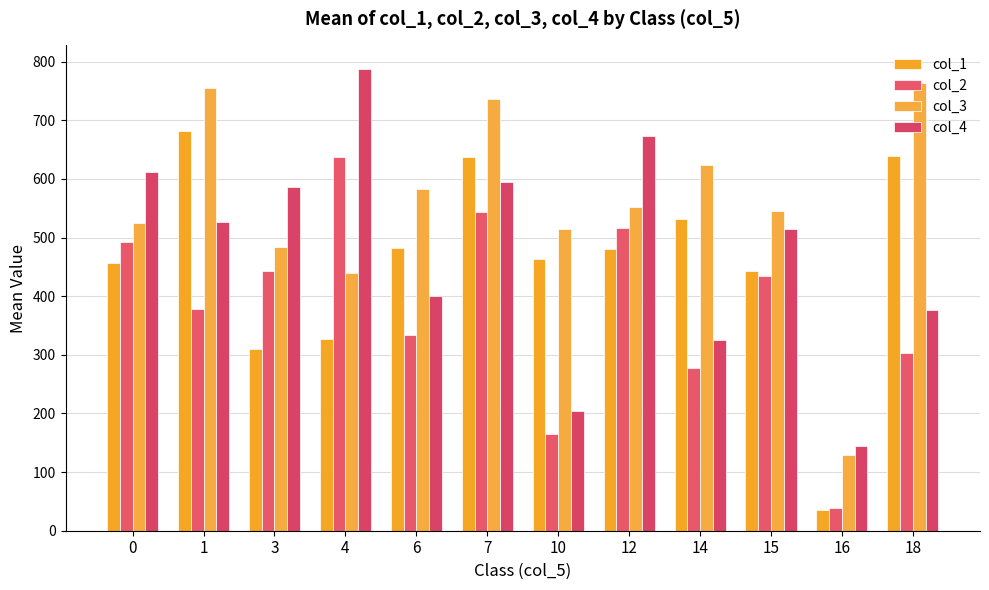

What is the difference between the col_1 values at 0 and 4?

129.4